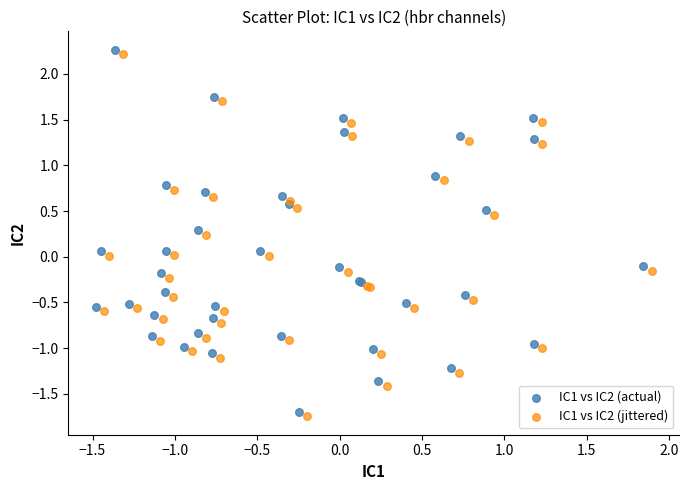

What are all the series names shown in the legend?

IC1 vs IC2 (actual), IC1 vs IC2 (jittered)